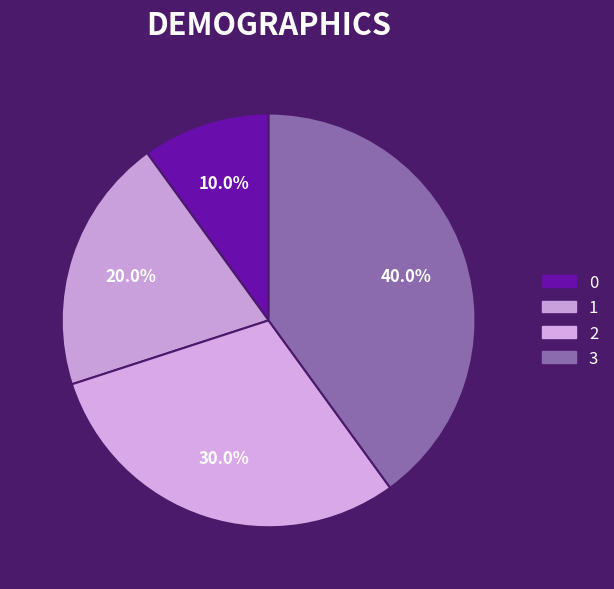

To the nearest percent, what portion does 1 represent?

20%